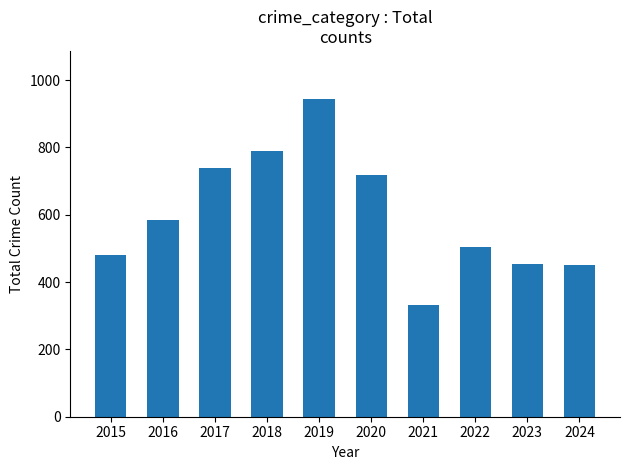

What is the maximum value shown in the chart?

945